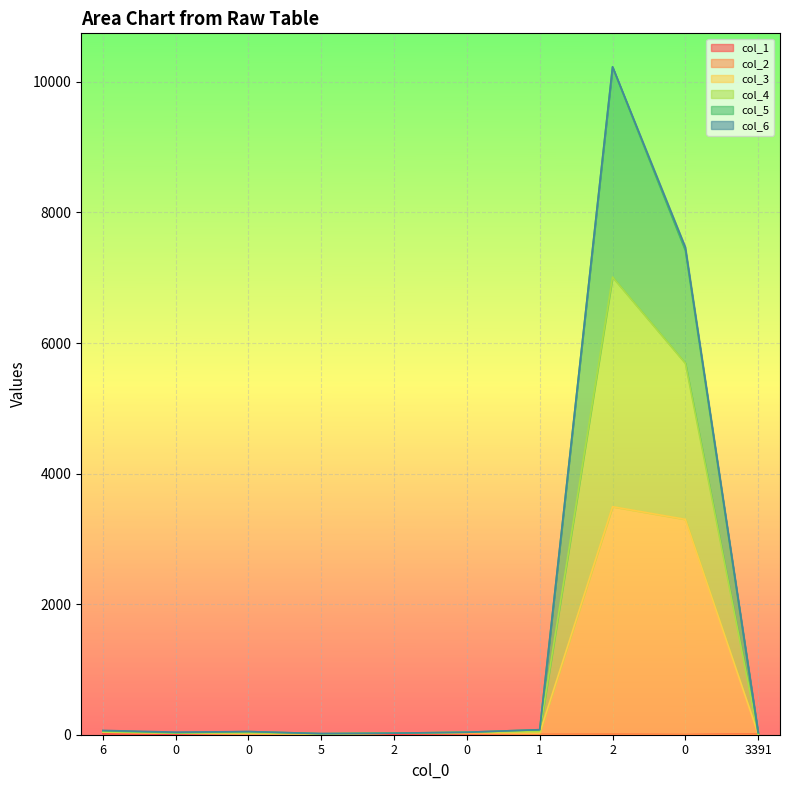

What is the label of the 4th point from the right?

1